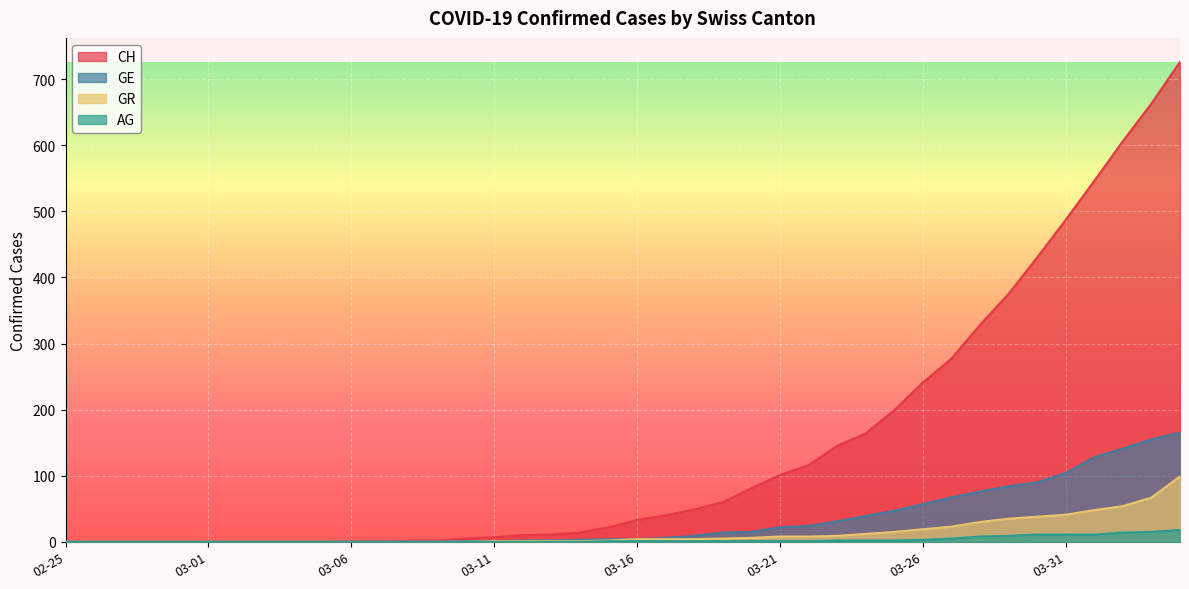

Which series has the widest spread of values?

CH